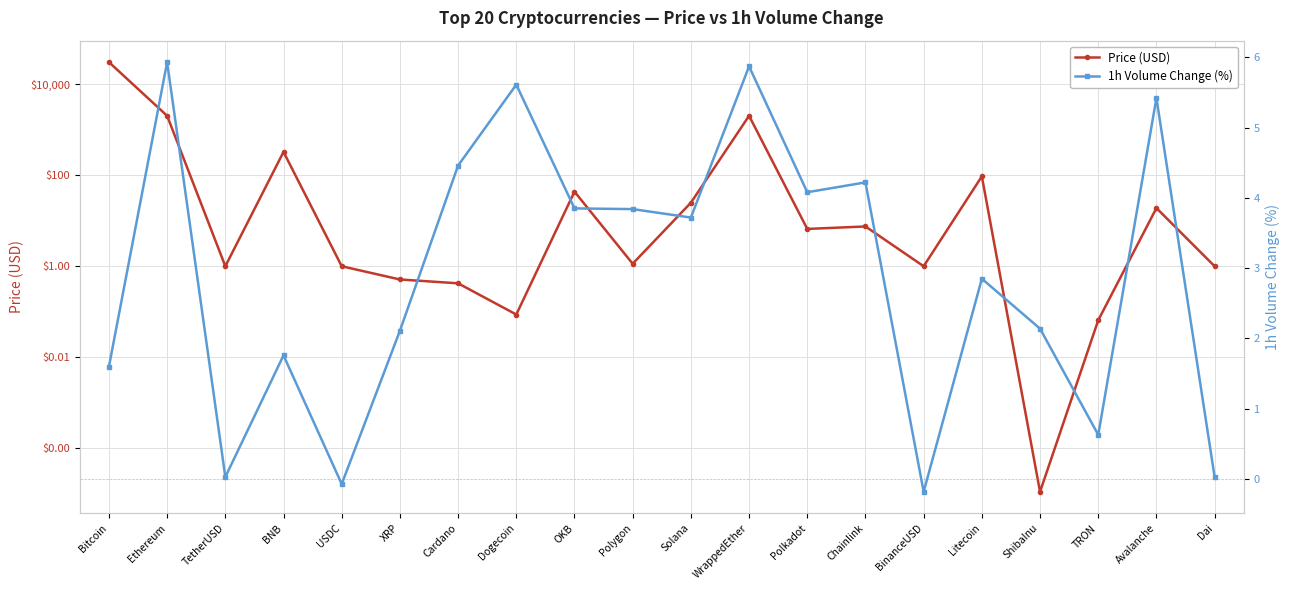

True or false: 1h Volume Change (%) and Price (USD) intersect in this chart.

True